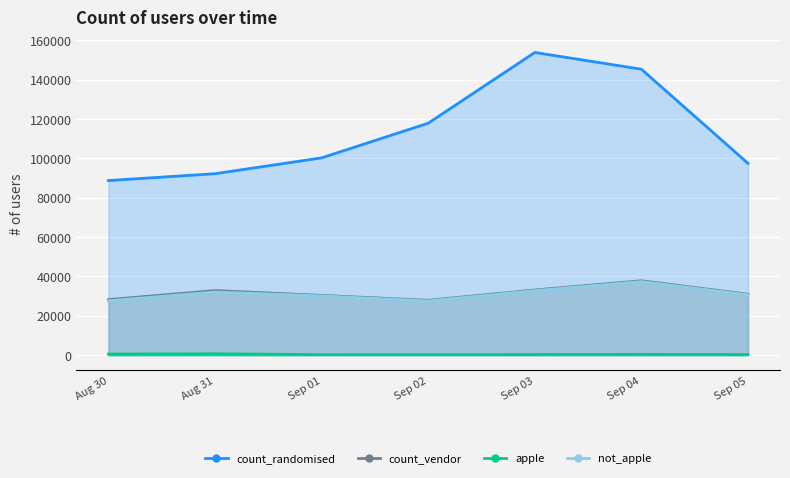

What are all the series names shown in the legend?

apple, not_apple, count_randomised, count_vendor